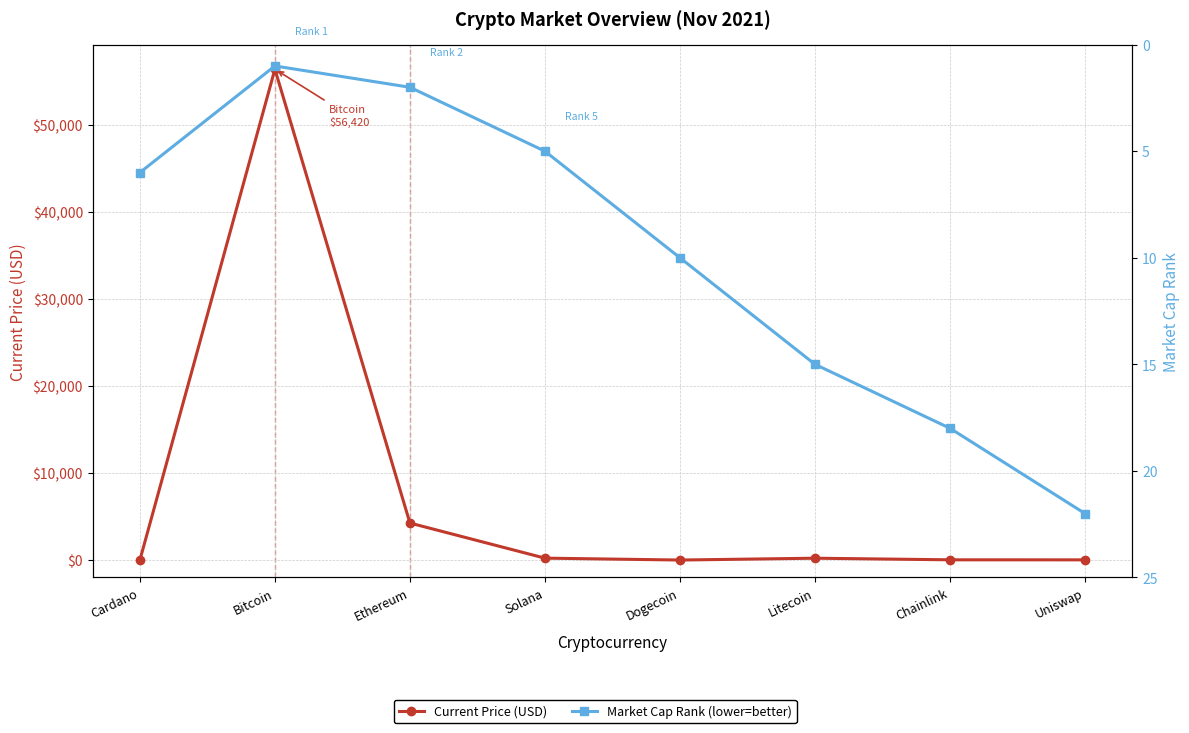

Which series has the largest total across all categories?

Current Price (USD)